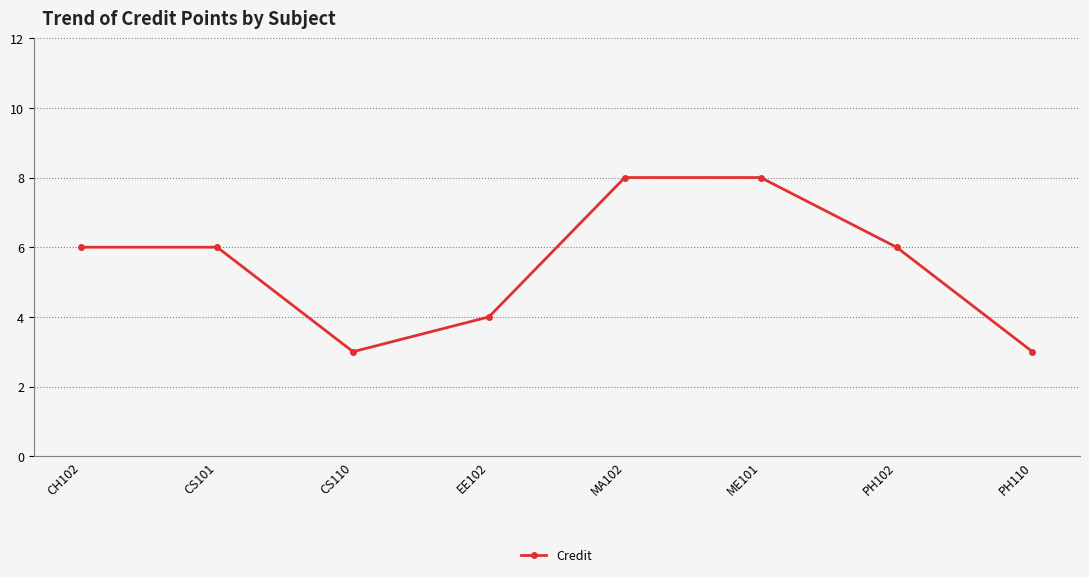

What position from the left is ME101?

6